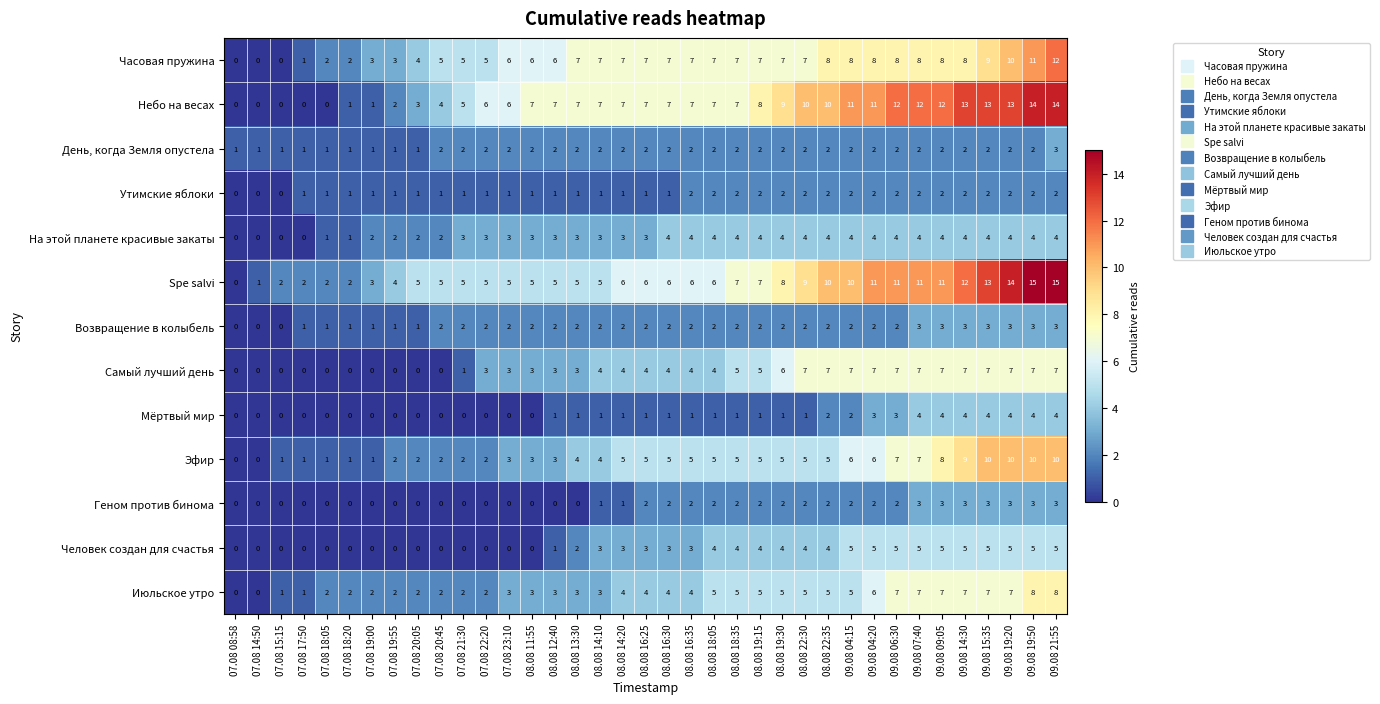

Which series has the largest total across all categories?

Небо на весах